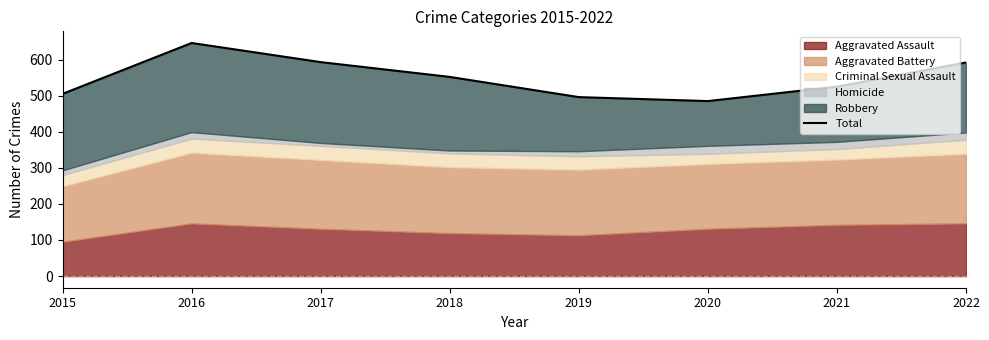

What is the difference between the maximum and minimum values?

161